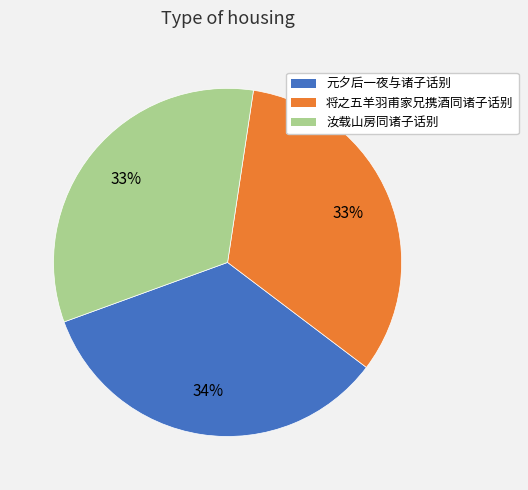

To the nearest percent, what is the combined percentage of 元夕后一夜与诸子话别 and 将之五羊羽甫家兄携酒同诸子话别?

67%